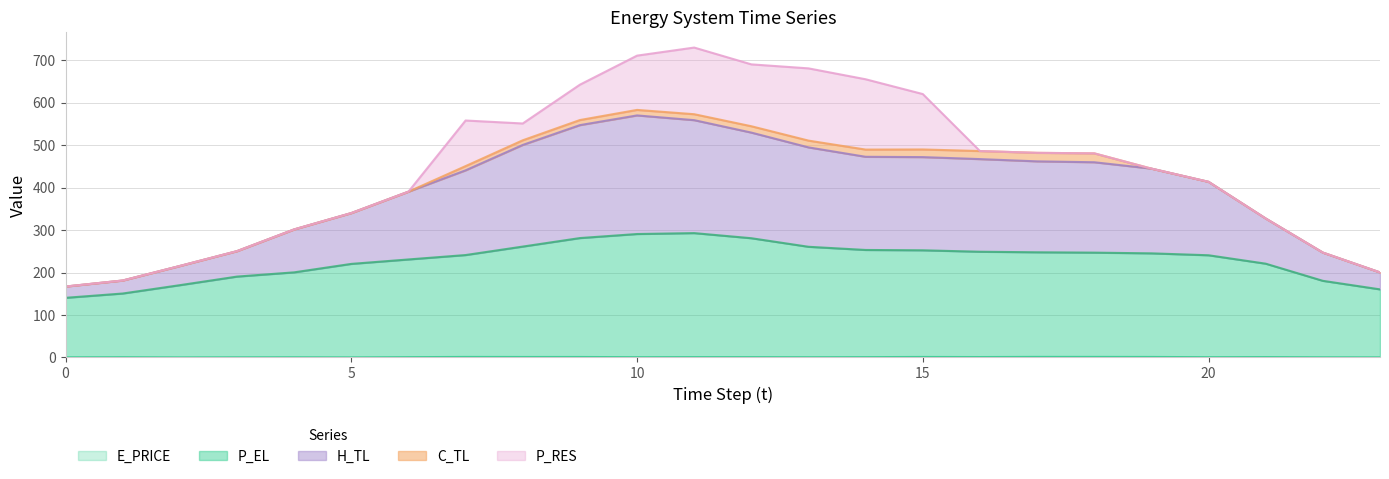

What is the maximum value for P_EL?

292.8